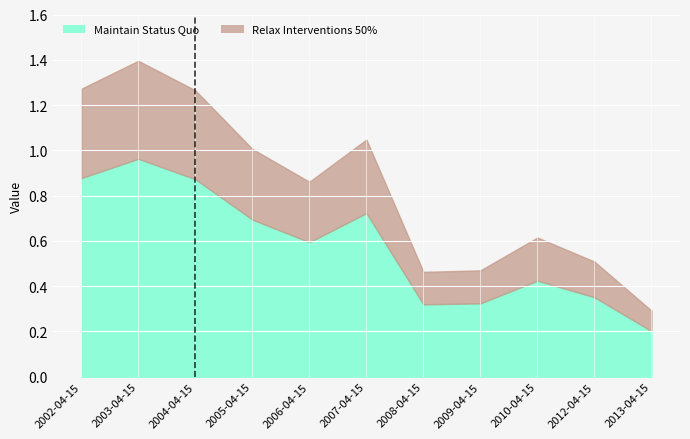

What is the difference between the values at 2008-04-15 and 2006-04-15?

0.3